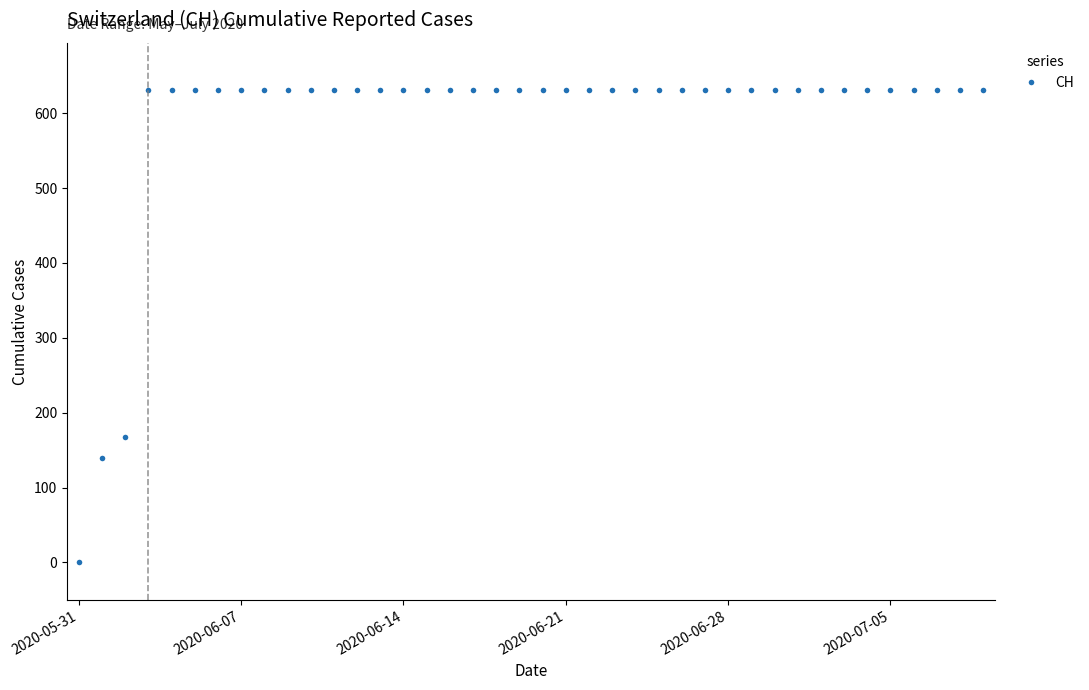

What is the value of the 38th point from the left?

631